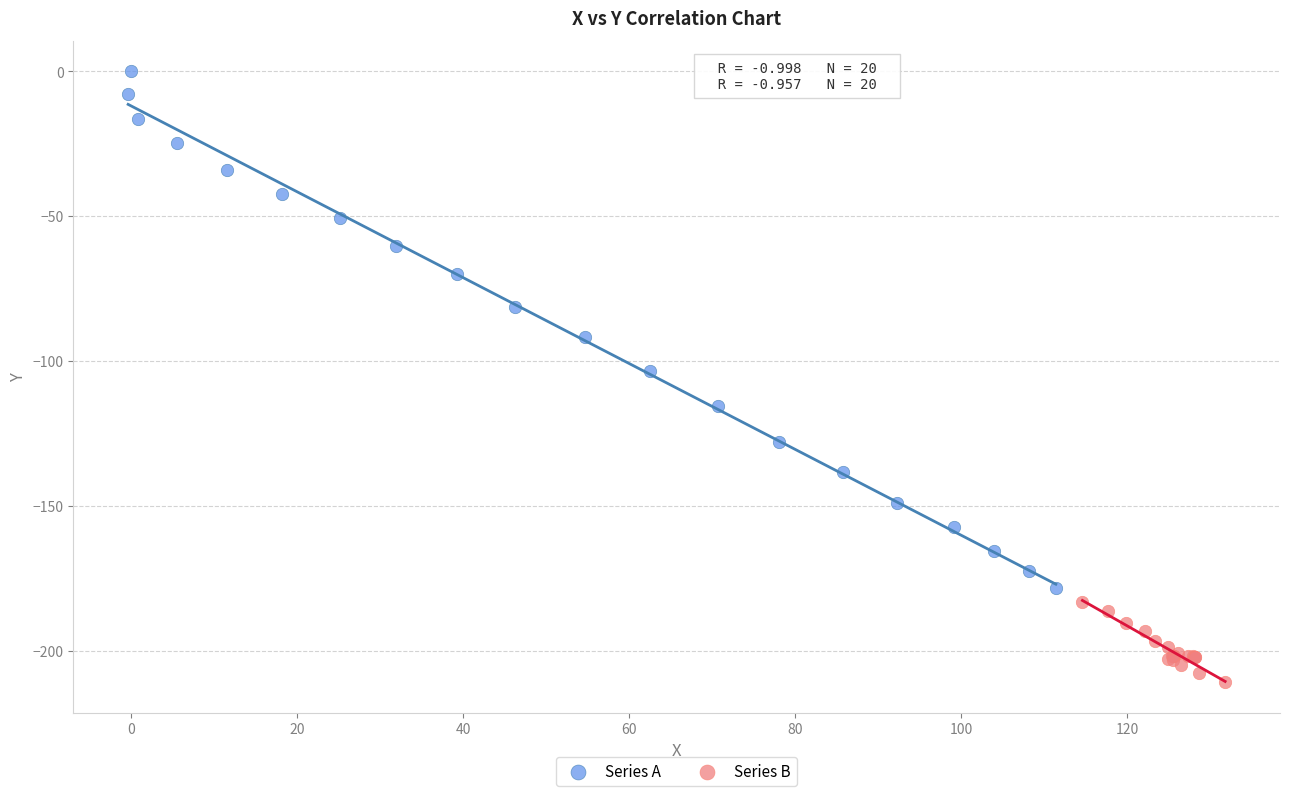

What are all the series names shown in the legend?

Series A, Series B